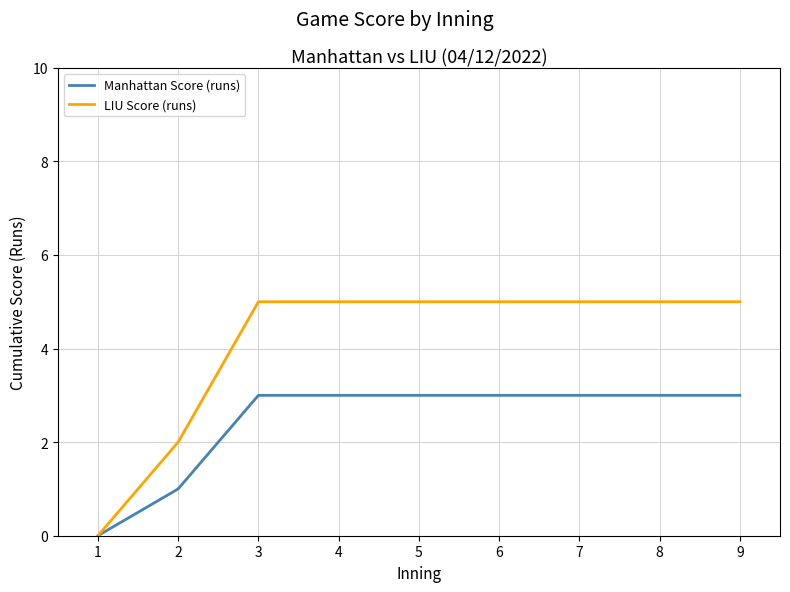

Is it true that LIU Score (runs) equals 2 at 1?

False